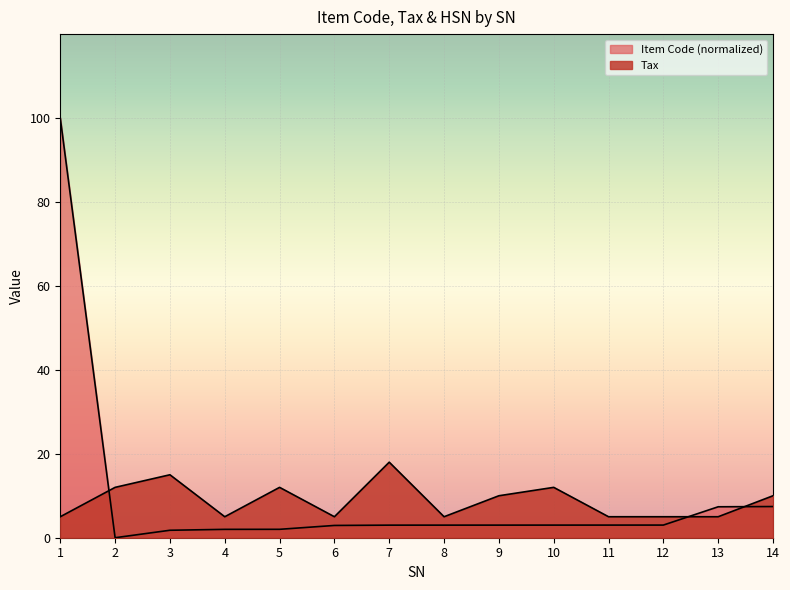

Which label corresponds to the smallest value in the chart?

2